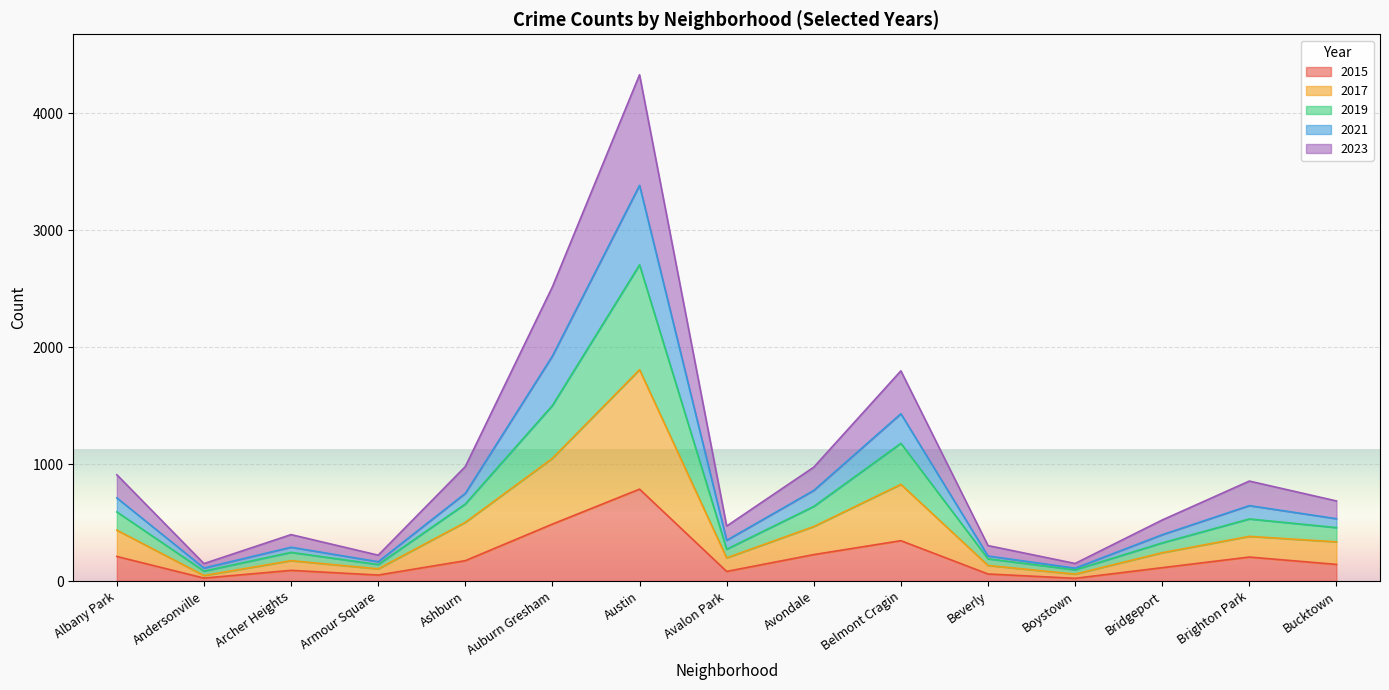

True or false: 2019 has a value of 1035 at Albany Park.

False